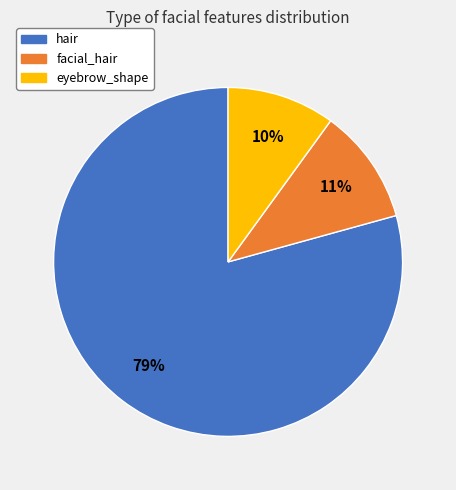

Is there a majority slice in this chart?

Yes